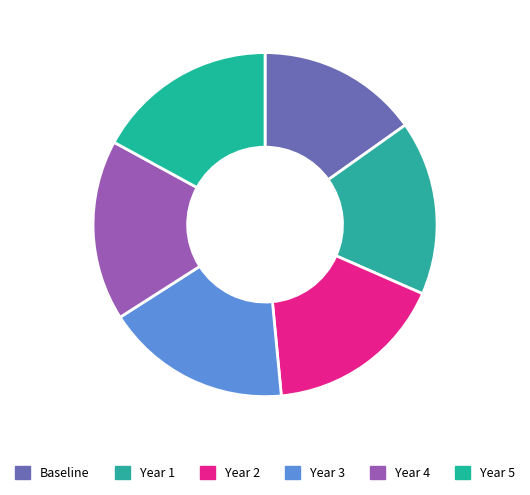

Rank the categories by value from highest to lowest.

Year 3, Year 5, Year 4, Year 2, Year 1, Baseline